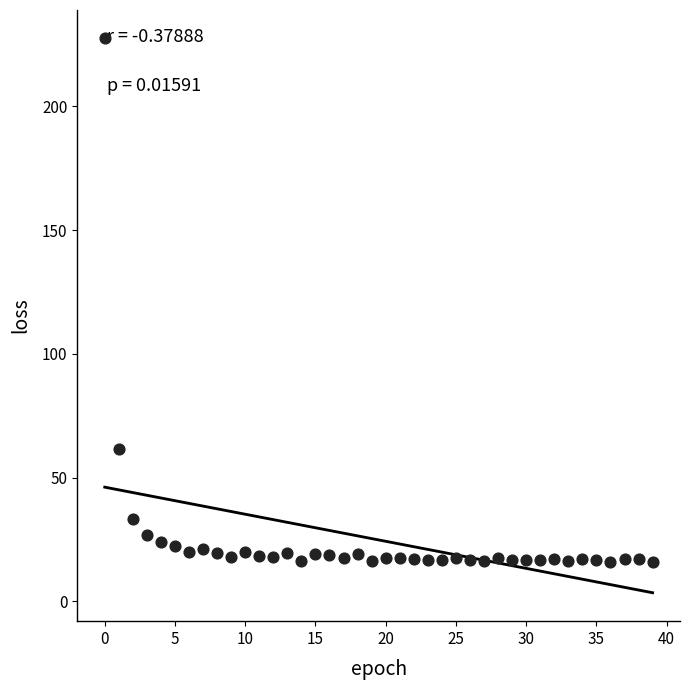

What Y value in the scatter plot is closest to 121?

61.4